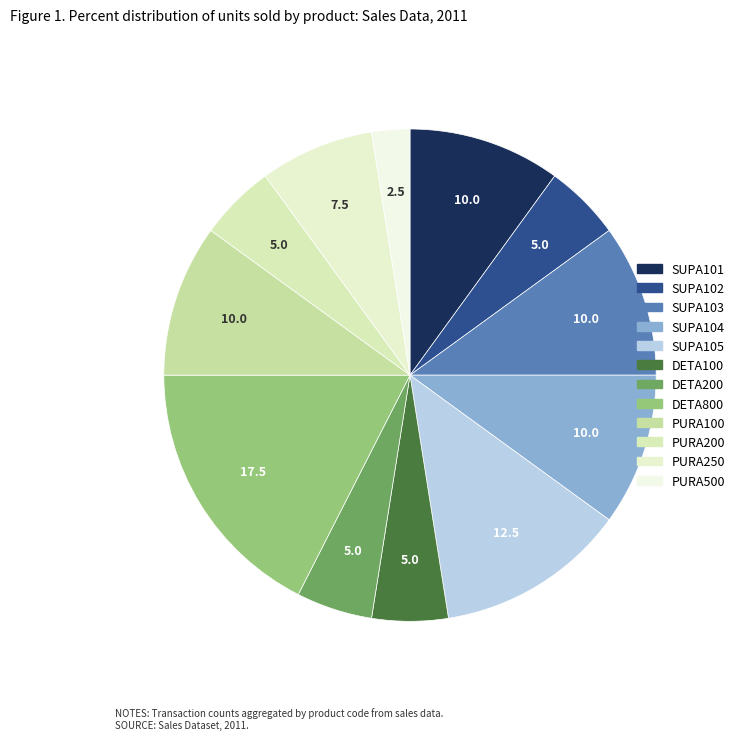

Count the number of slices in the pie.

12